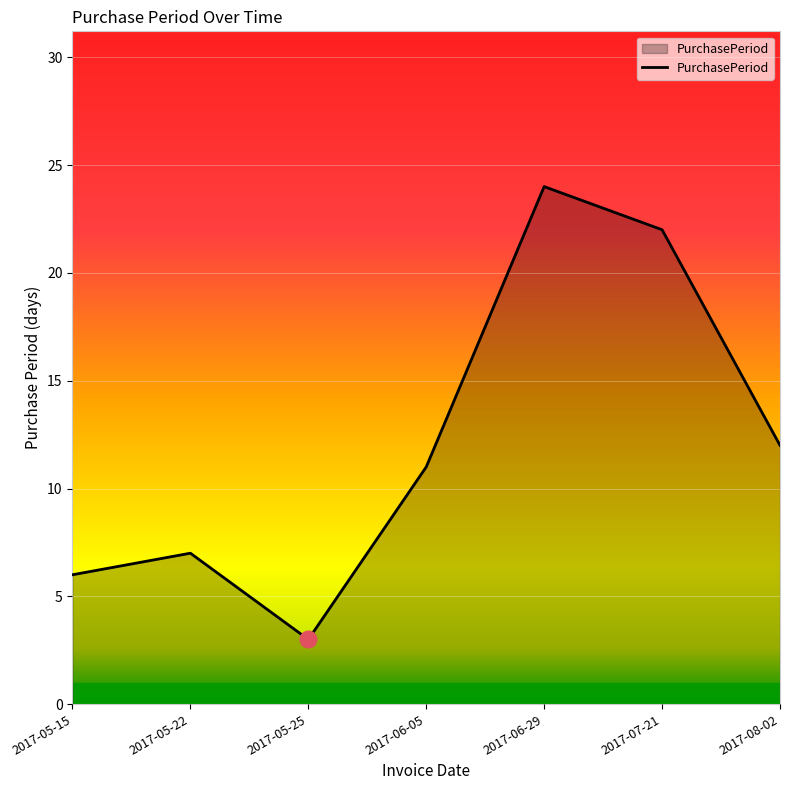

Which has a higher value, 2017-06-05 or 2017-05-22?

2017-06-05